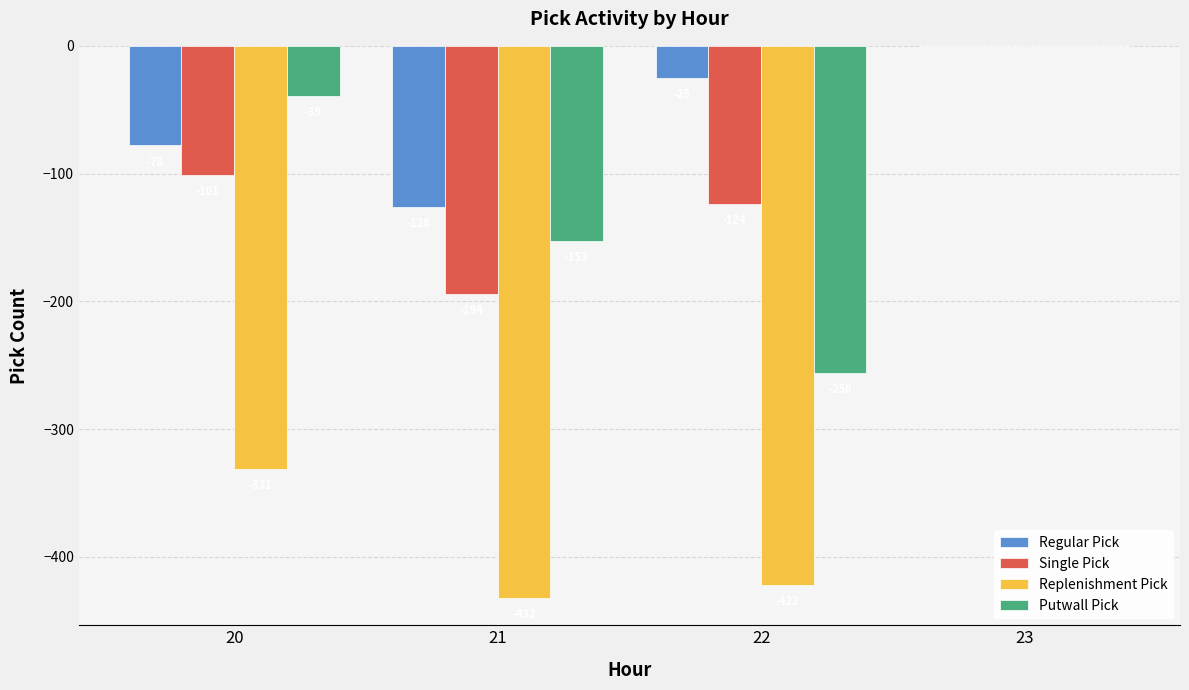

Between 20 and 21, which series saw the biggest shift?

Putwall Pick